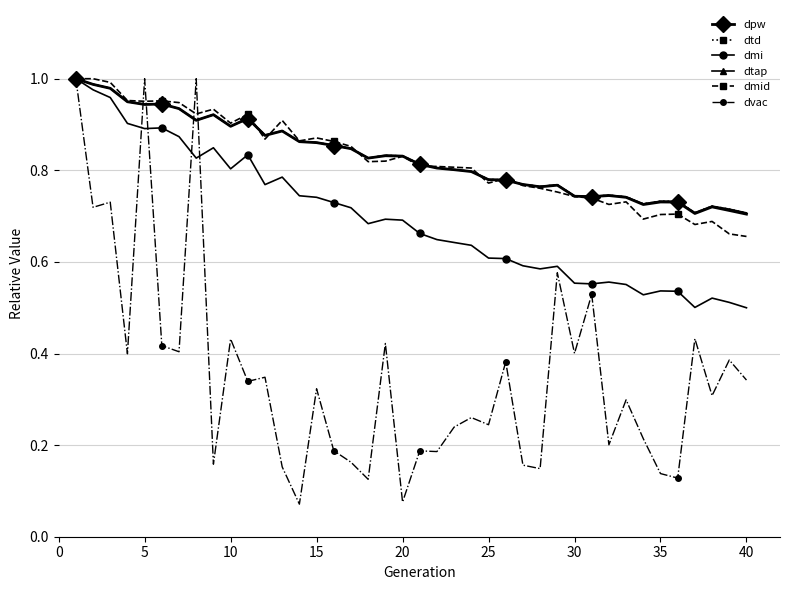

Does the chart have visible grid lines?

Yes